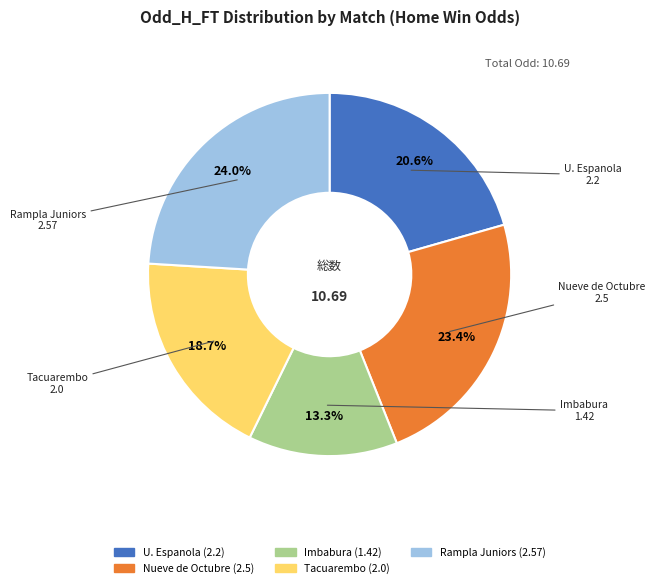

How many slices are in this pie chart?

5